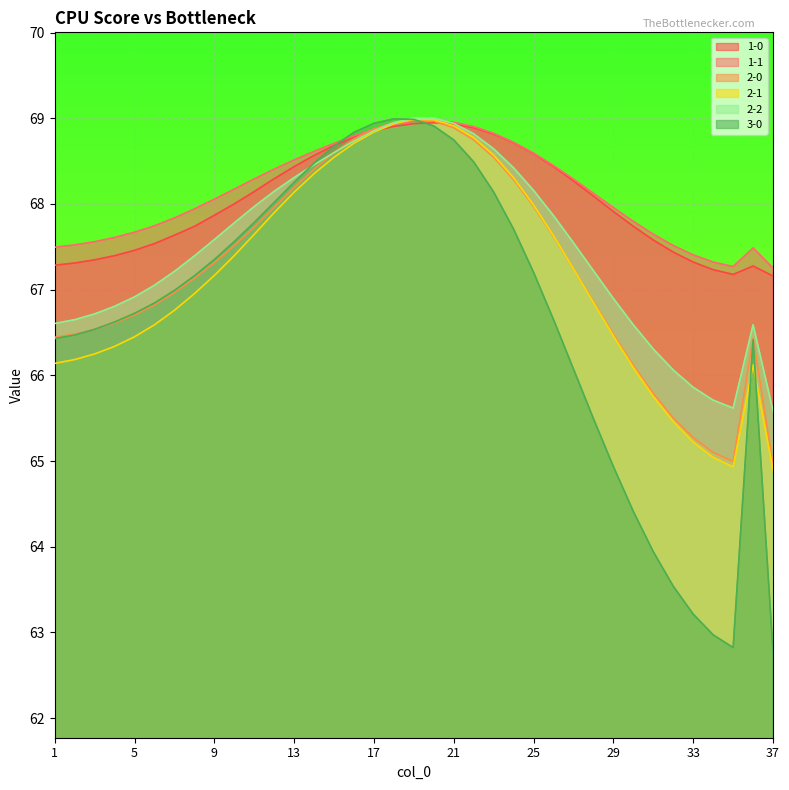

Reading left to right, transcribe all the data shown in this chart.

1-0: 1=67.3	2=67.3	3=67.3	4=67.4	5=67.5	6=67.5	7=67.6	8=67.7	9=67.9	10=68.0	11=68.1	12=68.3	13=68.4	14=68.6	15=68.7	16=68.8	17=68.9	18=68.9	19=68.9	20=68.9	21=68.9	22=68.9	23=68.8	24=68.7	25=68.6	26=68.4	27=68.3	28=68.1	29=67.9	30=67.7	31=67.6	32=67.4	33=67.3	34=67.2	35=67.2	36=67.3	37=67.2
1-1: 1=67.5	2=67.5	3=67.6	4=67.6	5=67.7	6=67.7	7=67.8	8=67.9	9=68.1	10=68.2	11=68.3	12=68.4	13=68.5	14=68.6	15=68.7	16=68.8	17=68.9	18=68.9	19=69.0	20=69.0	21=69.0	22=68.9	23=68.8	24=68.7	25=68.6	26=68.4	27=68.3	28=68.1	29=68.0	30=67.8	31=67.6	32=67.5	33=67.4	34=67.3	35=67.3	36=67.5	37=67.3
2-0: 1=66.4	2=66.5	3=66.5	4=66.6	5=66.7	6=66.8	7=67.0	8=67.1	9=67.3	10=67.5	11=67.7	12=68.0	13=68.2	14=68.4	15=68.6	16=68.8	17=68.9	18=69.0	19=69.0	20=69.0	21=68.9	22=68.7	23=68.5	24=68.3	25=68.0	26=67.6	27=67.2	28=66.9	29=66.5	30=66.1	31=65.8	32=65.5	33=65.3	34=65.1	35=65.0	36=66.4	37=65.0
2-1: 1=66.1	2=66.2	3=66.3	4=66.3	5=66.5	6=66.6	7=66.8	8=67.0	9=67.2	10=67.4	11=67.6	12=67.9	13=68.1	14=68.4	15=68.5	16=68.7	17=68.8	18=68.9	19=69.0	20=69.0	21=68.9	22=68.8	23=68.6	24=68.3	25=68.0	26=67.6	27=67.2	28=66.8	29=66.5	30=66.1	31=65.8	32=65.5	33=65.2	34=65.0	35=64.9	36=66.1	37=64.9
2-2: 1=66.6	2=66.6	3=66.7	4=66.8	5=66.9	6=67.1	7=67.2	8=67.4	9=67.6	10=67.8	11=68.0	12=68.1	13=68.3	14=68.5	15=68.6	16=68.7	17=68.9	18=68.9	19=69.0	20=69.0	21=68.9	22=68.8	23=68.6	24=68.4	25=68.2	26=67.9	27=67.5	28=67.2	29=66.9	30=66.6	31=66.3	32=66.1	33=65.9	34=65.7	35=65.6	36=66.6	37=65.6
3-0: 1=66.4	2=66.5	3=66.5	4=66.6	5=66.7	6=66.8	7=67.0	8=67.2	9=67.4	10=67.6	11=67.8	12=68.0	13=68.3	14=68.5	15=68.7	16=68.8	17=68.9	18=69.0	19=69.0	20=68.9	21=68.7	22=68.5	23=68.1	24=67.7	25=67.2	26=66.6	27=66.1	28=65.5	29=64.9	30=64.4	31=63.9	32=63.5	33=63.2	34=63.0	35=62.8	36=66.4	37=62.8